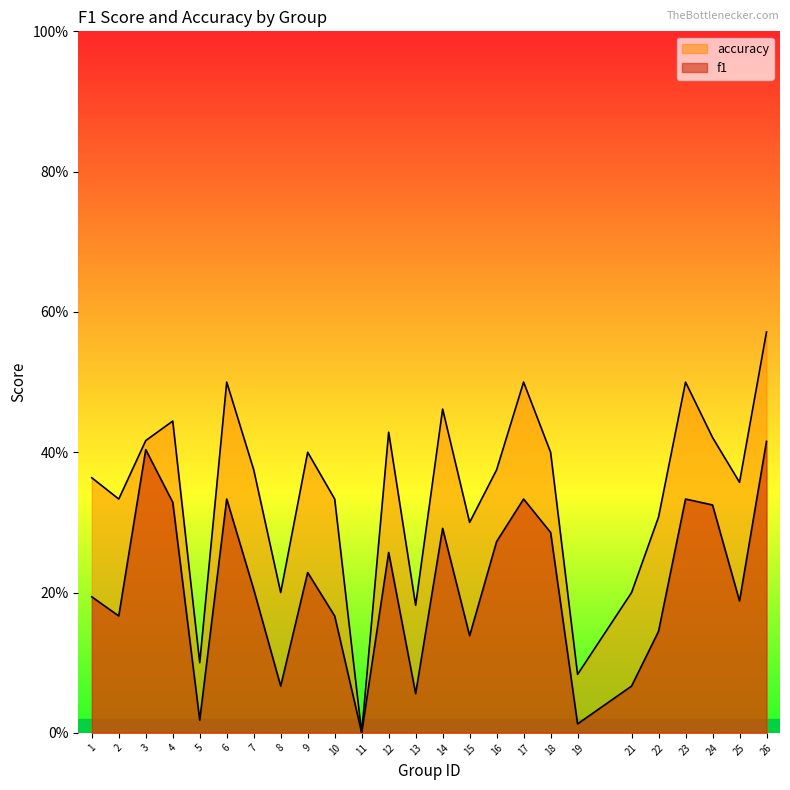

How many interior local valleys does the f1 series have?

8